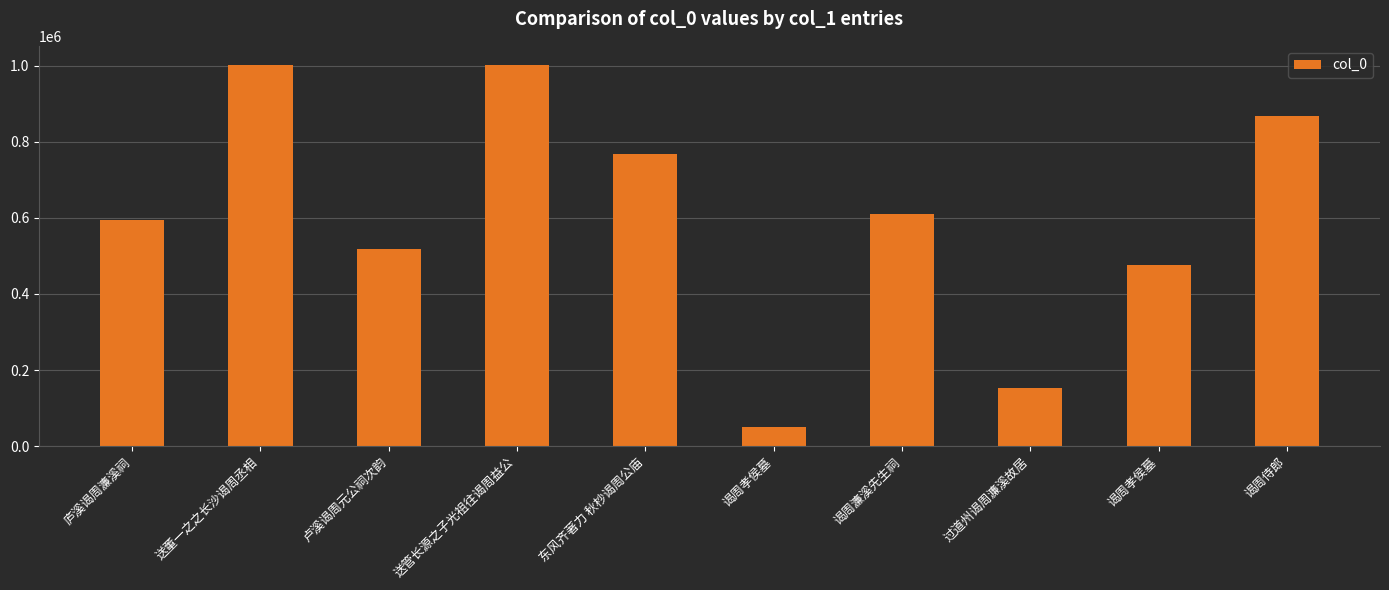

How many bars are there in total?

10